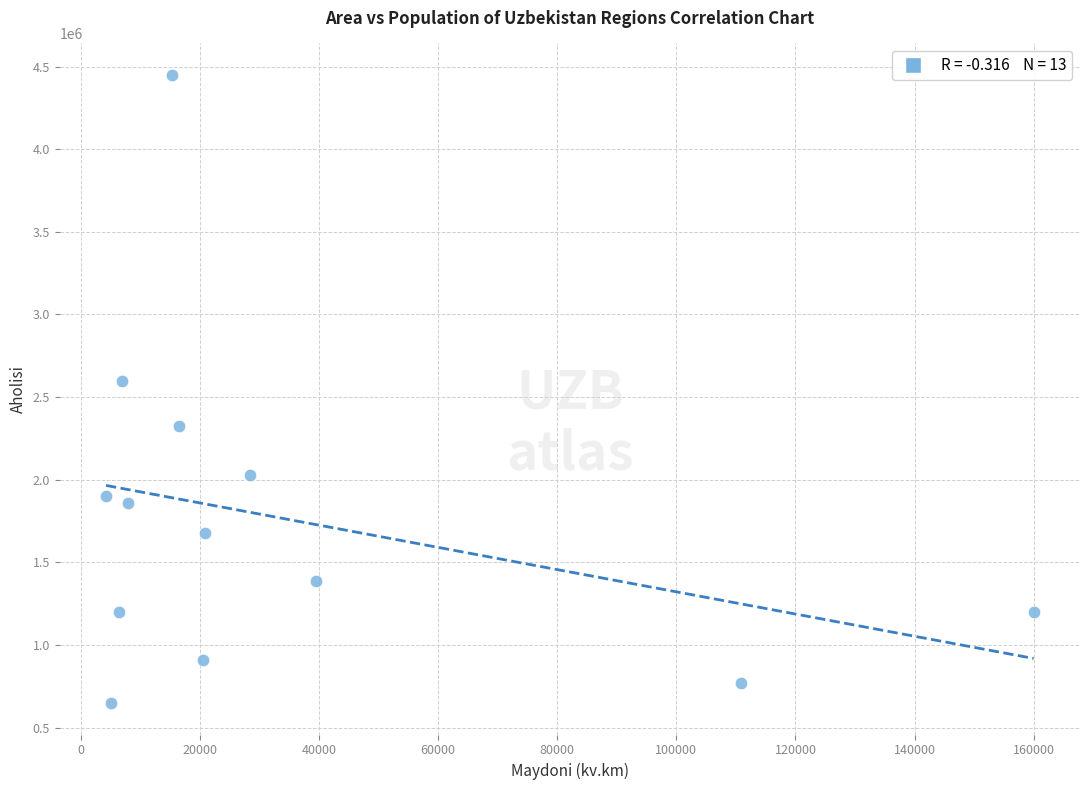

What is the range of Y values (max minus min)?

3801900